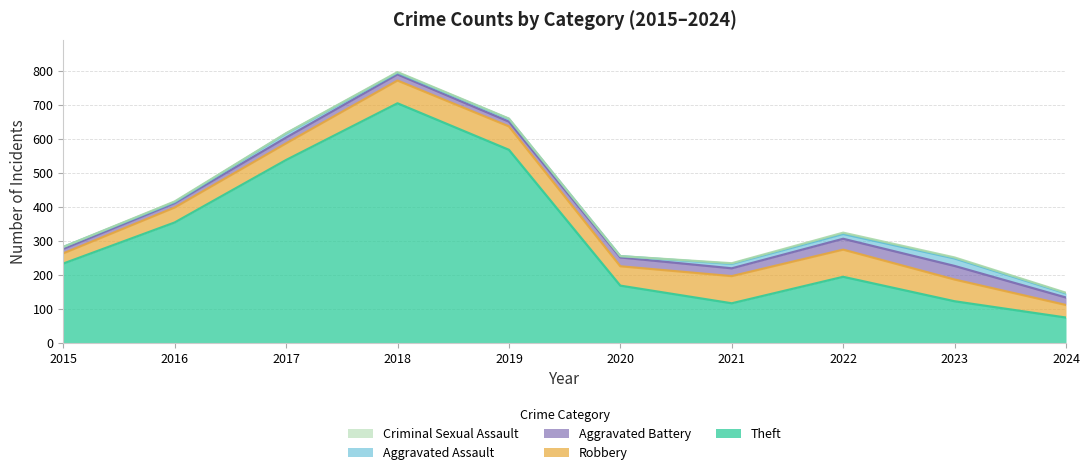

Rank the series by their maximum value, from highest to lowest.

Theft, Robbery, Aggravated Battery, Aggravated Assault, Criminal Sexual Assault